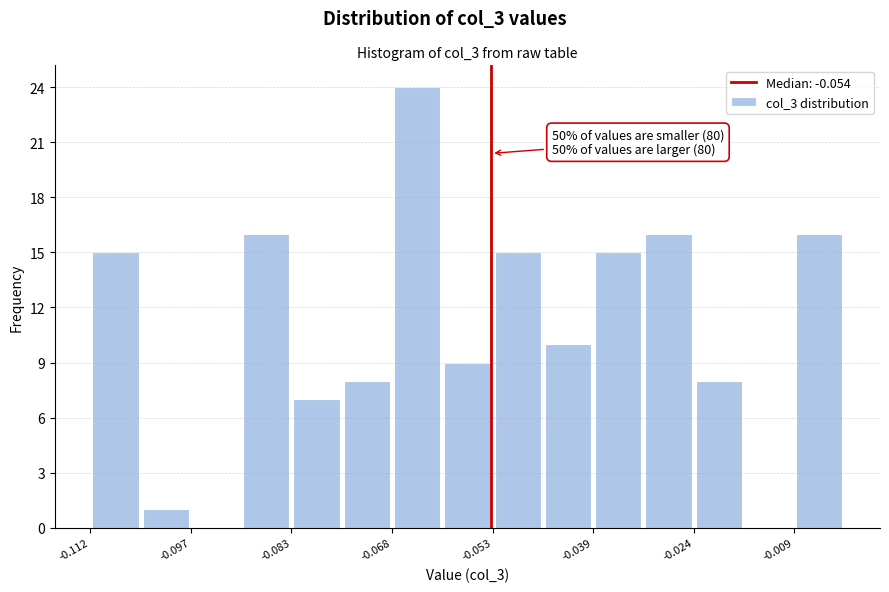

Around what value on the x-axis is the tallest bar? Give the approximate position of its centre, as read against the axis.

-0.064